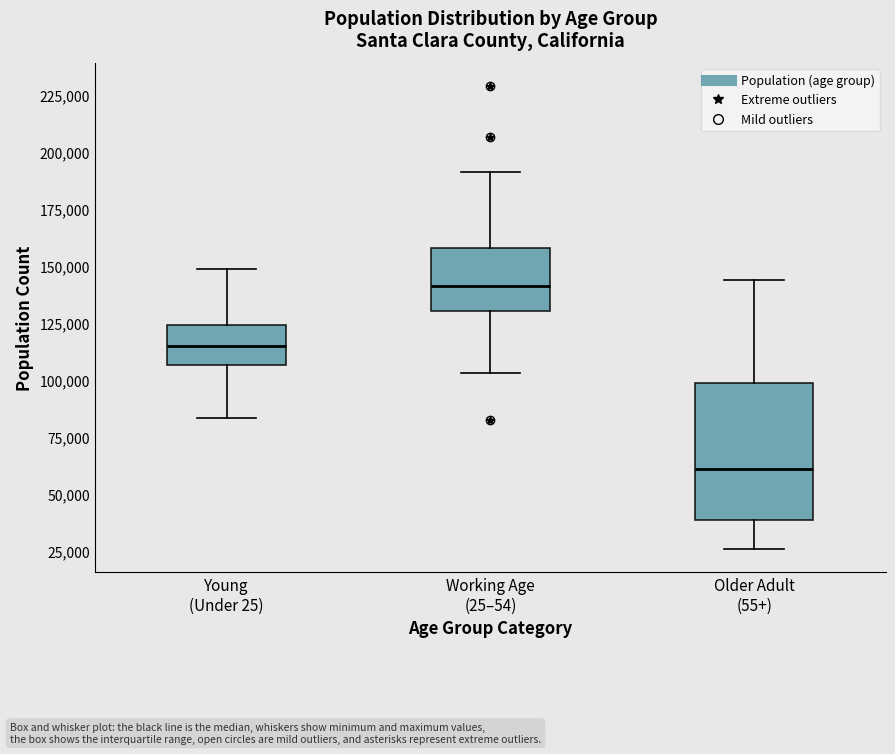

Where does the median line of the box for Older Adult (55+) sit on the y-axis? The values are not printed on the chart, so give them approximately, as read against the axis.

60000